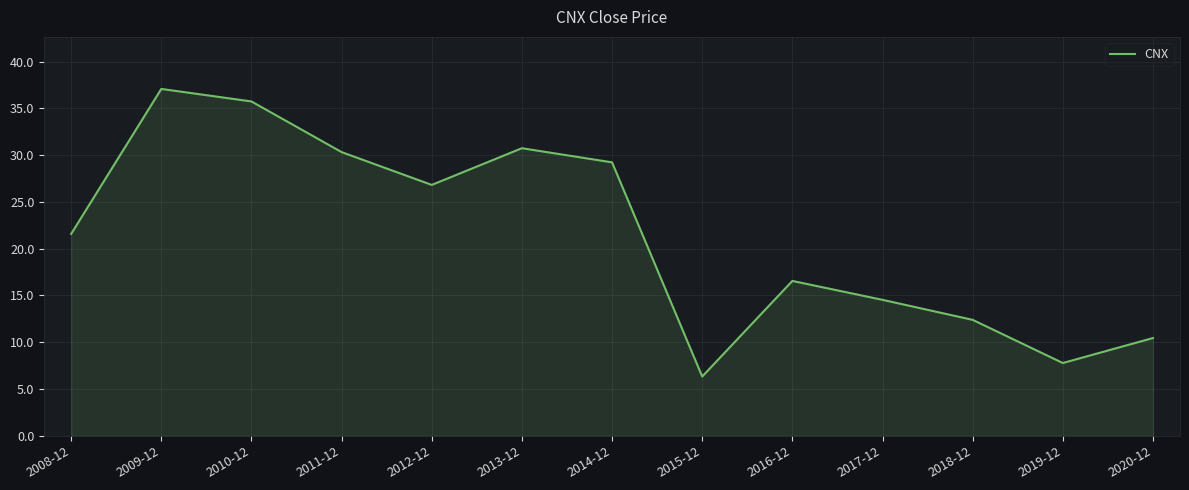

What is the ratio of the value at 2014-12 to the value at 2019-12?

3.8